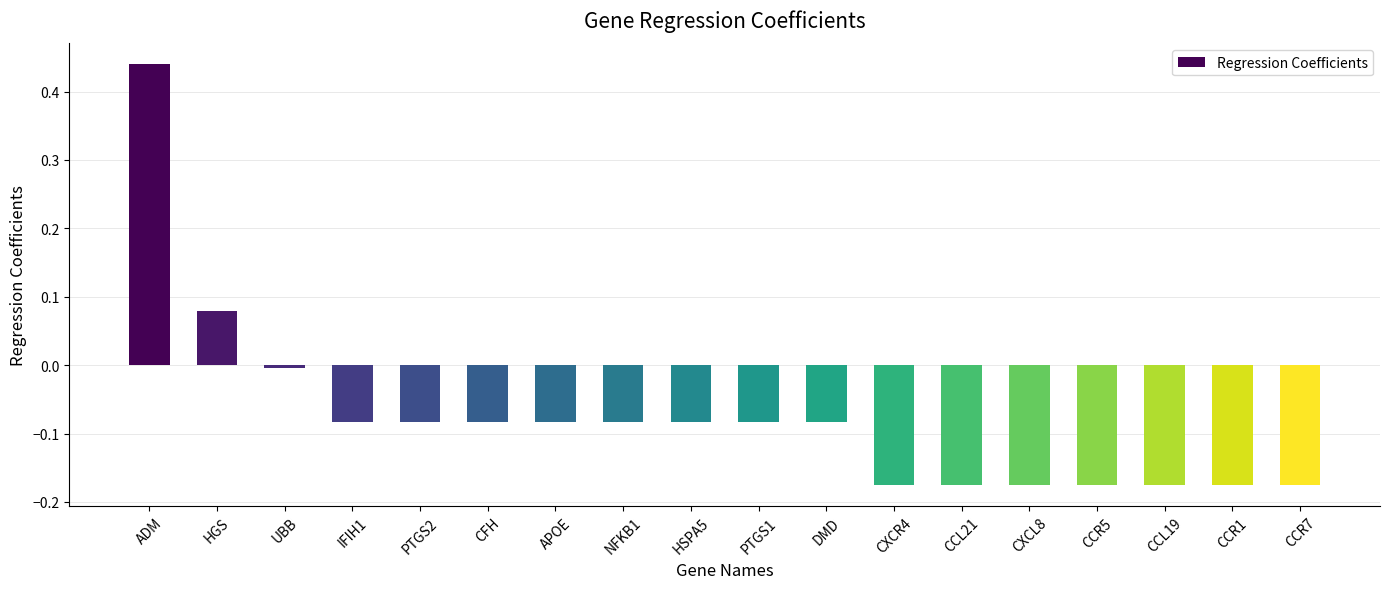

What is the sum of all values?

-1.4